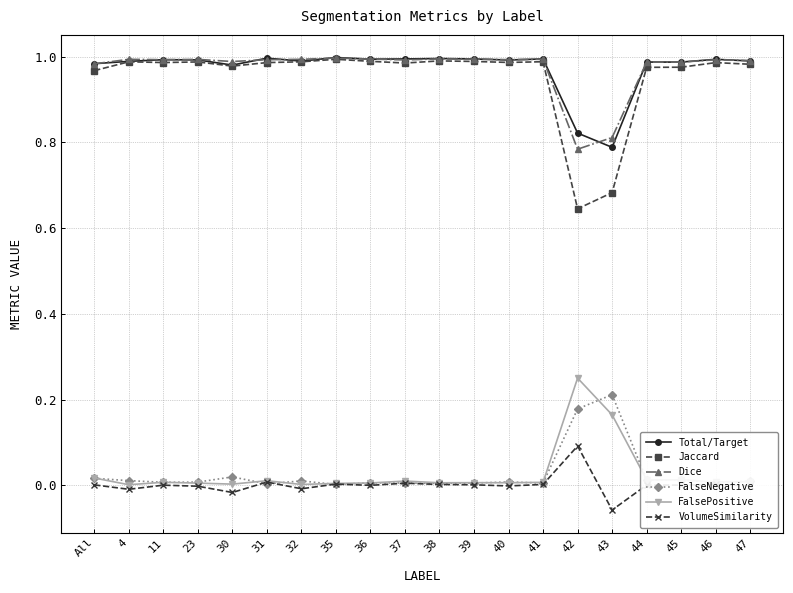

Is this an area chart (filled region under the line)?

No